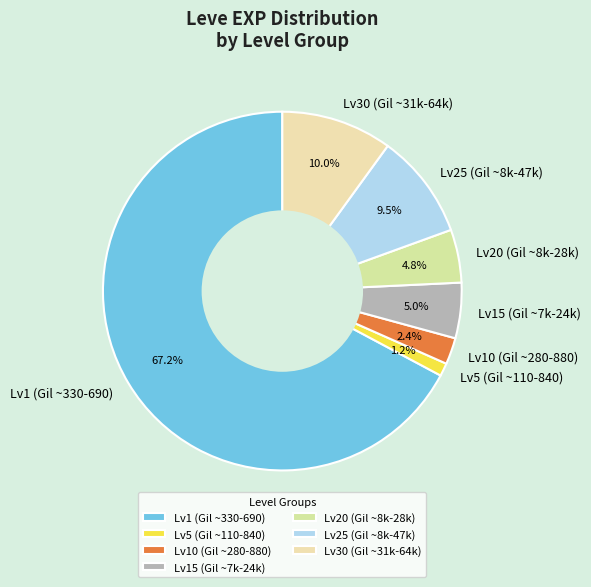

Approximately how many times larger is the value at Lv20 (Gil ~8k-28k) compared to Lv30 (Gil ~31k-64k)?

0.5